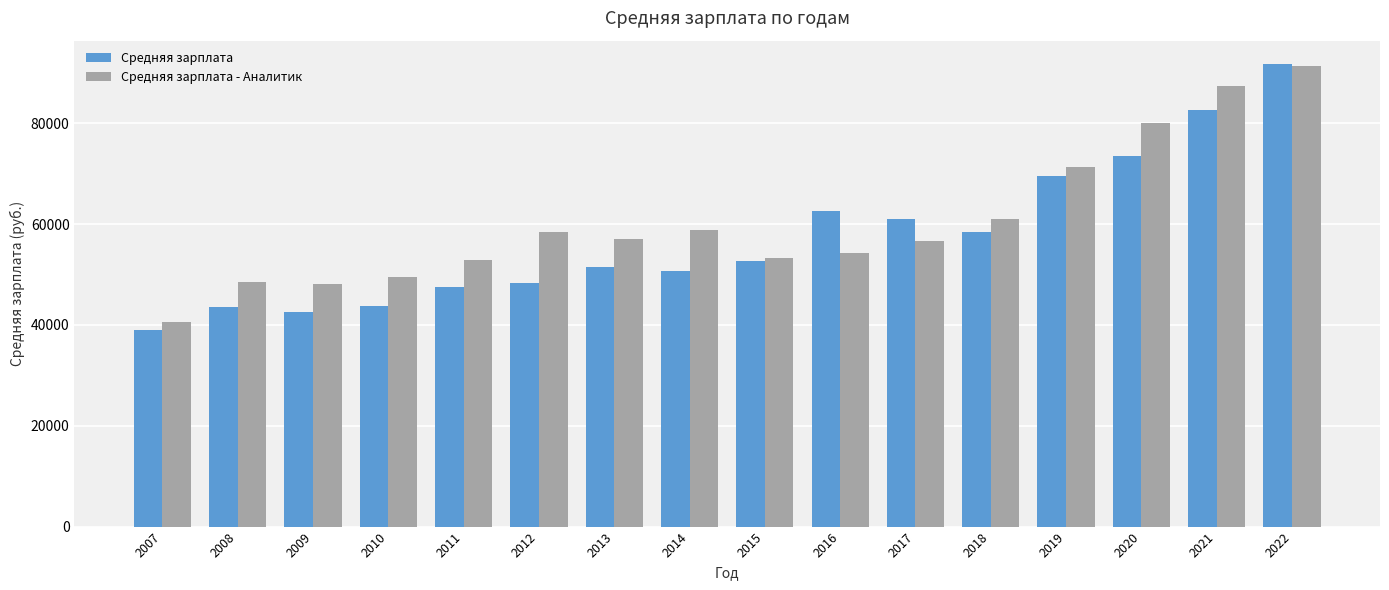

Is it true that Средняя зарплата - Аналитик equals 88836 at 2015?

False